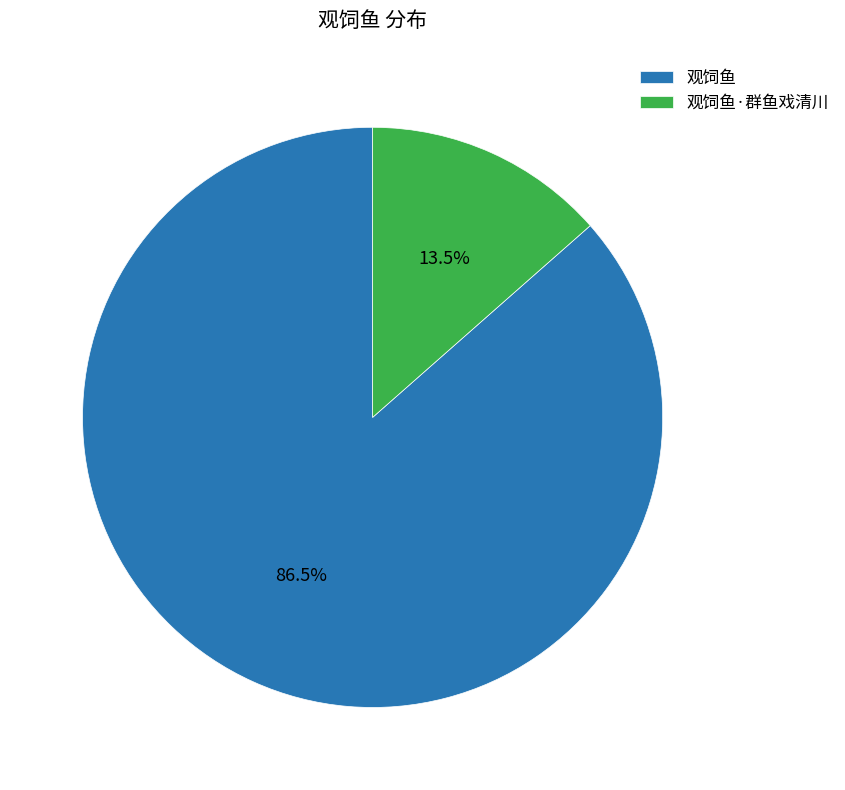

Is there a majority slice in this chart?

Yes